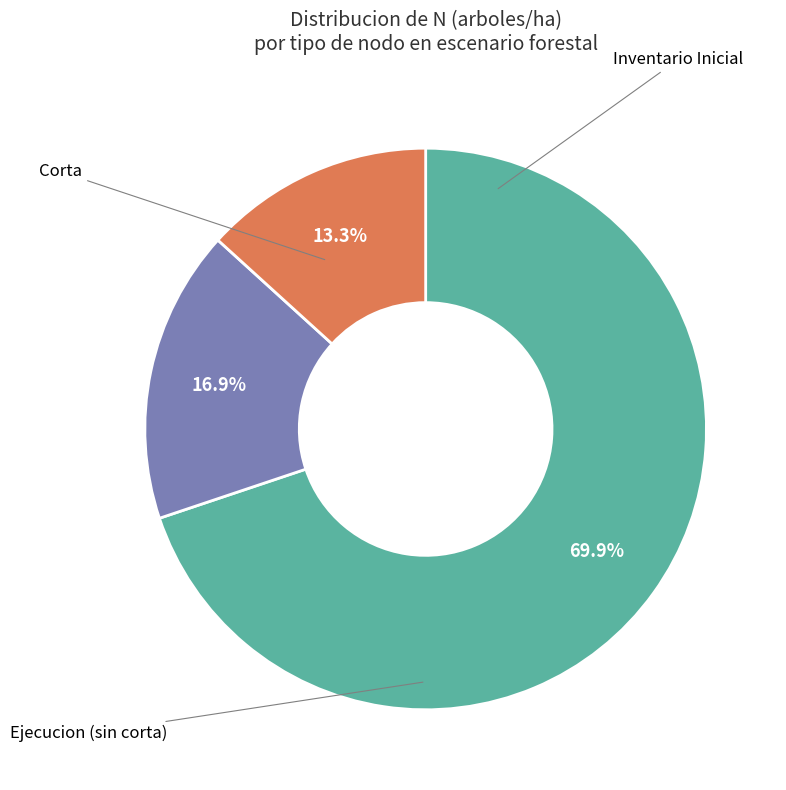

Count the number of slices in the pie.

3